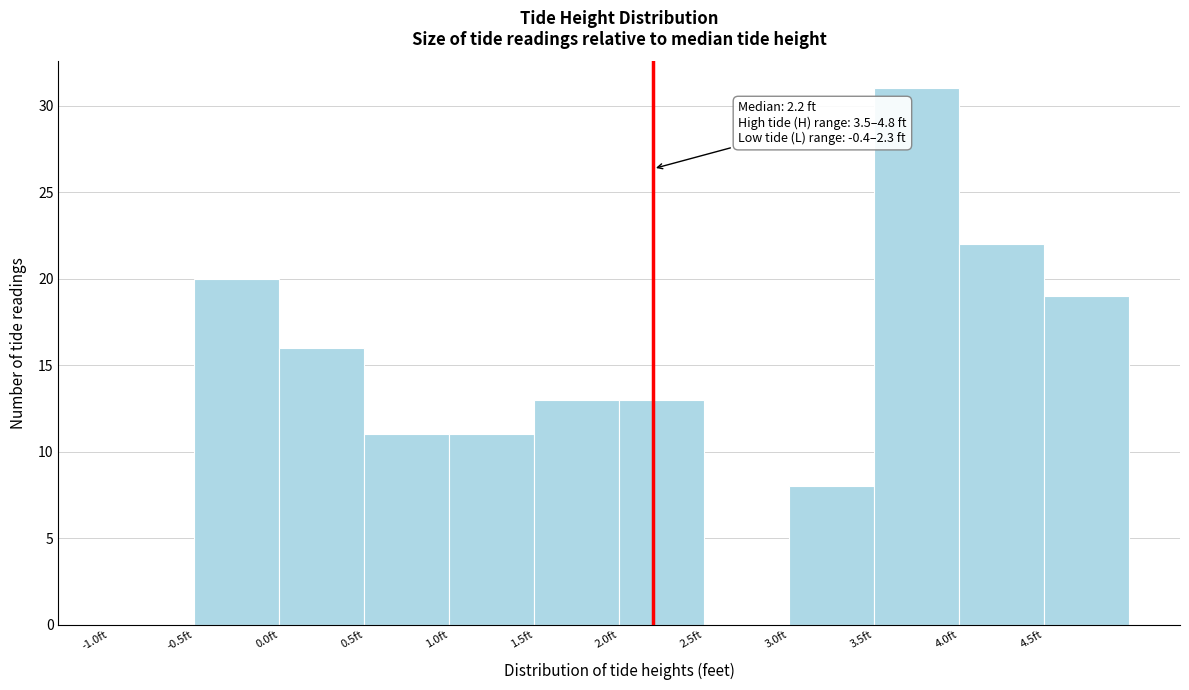

Over which range of the x-axis is the bar tallest?

3.5 to 4.0